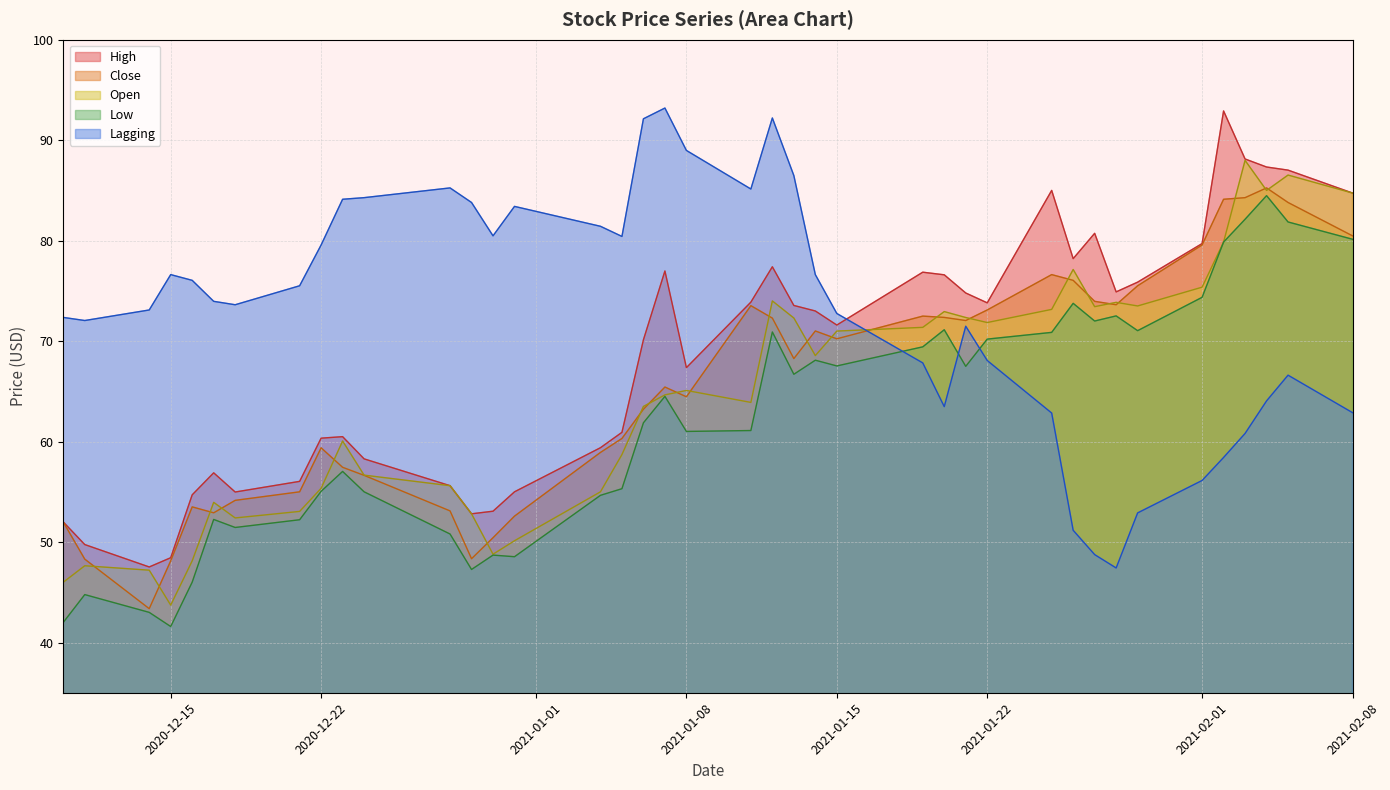

Which series has the largest total across all categories?

Lagging